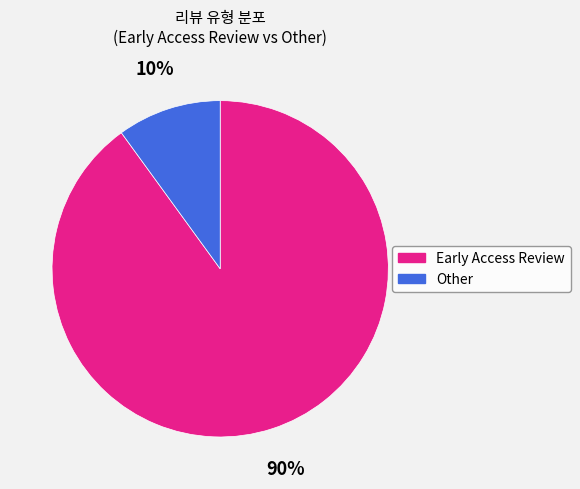

Do Other and Early Access Review together represent more than half of the pie?

Yes